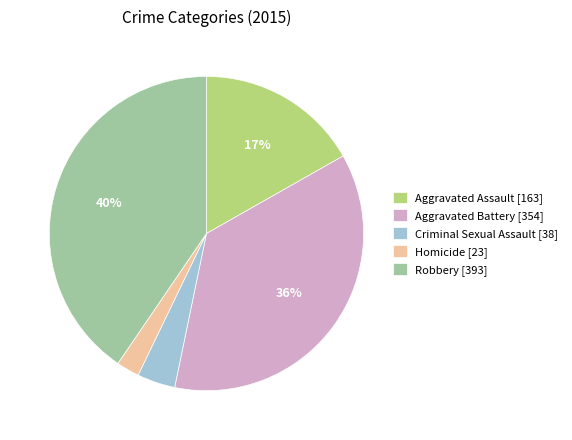

Rank the categories by value from highest to lowest.

Robbery, Aggravated Battery, Aggravated Assault, Criminal Sexual Assault, Homicide